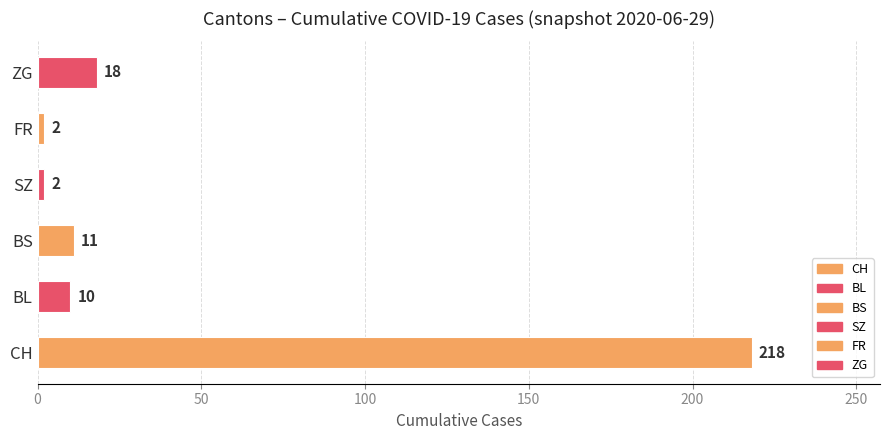

How many series are shown in this chart?

1